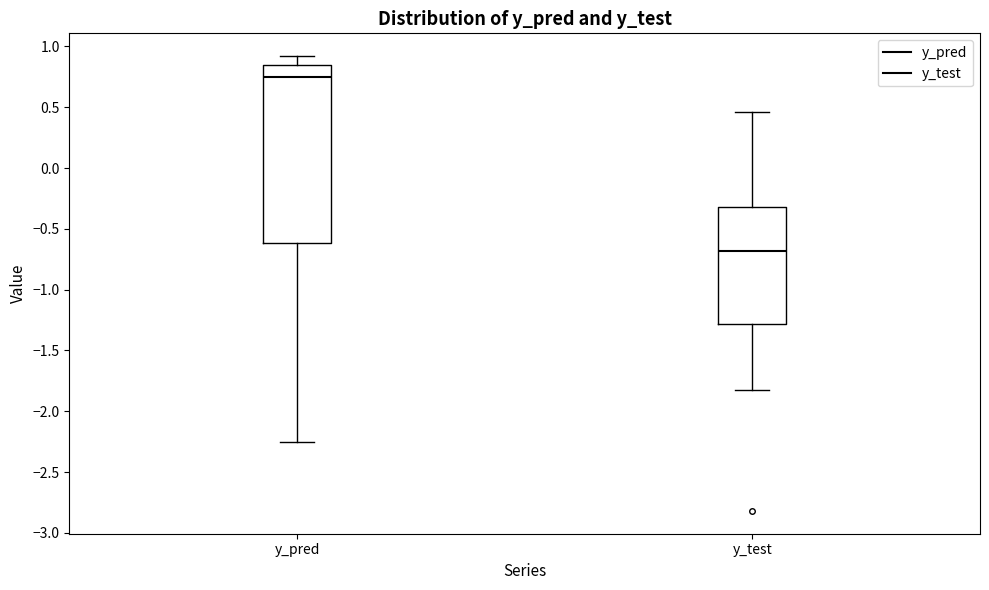

Which box has the highest median line?

y_pred